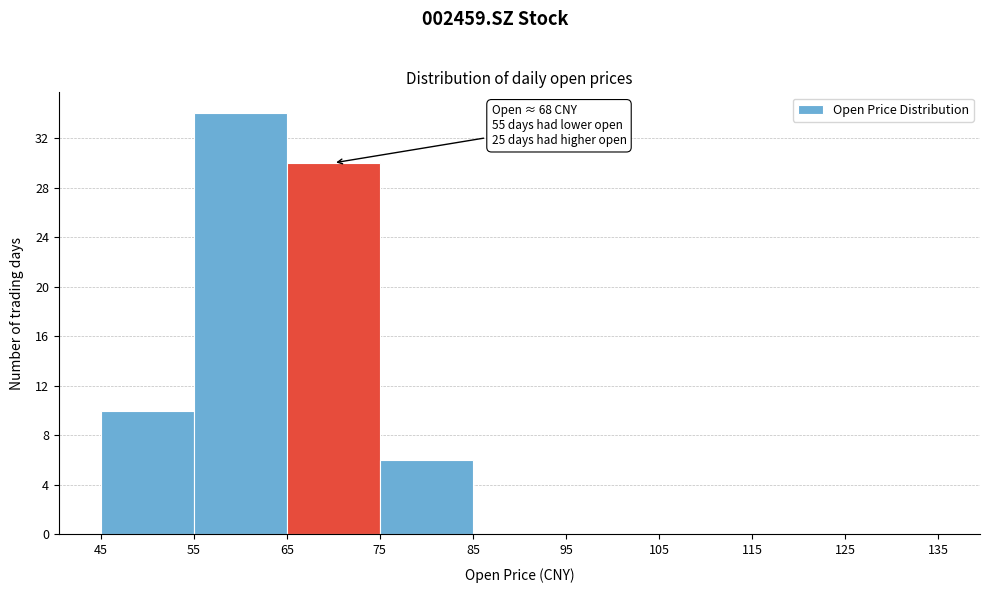

Over which range of the x-axis is the bar tallest?

55 to 65